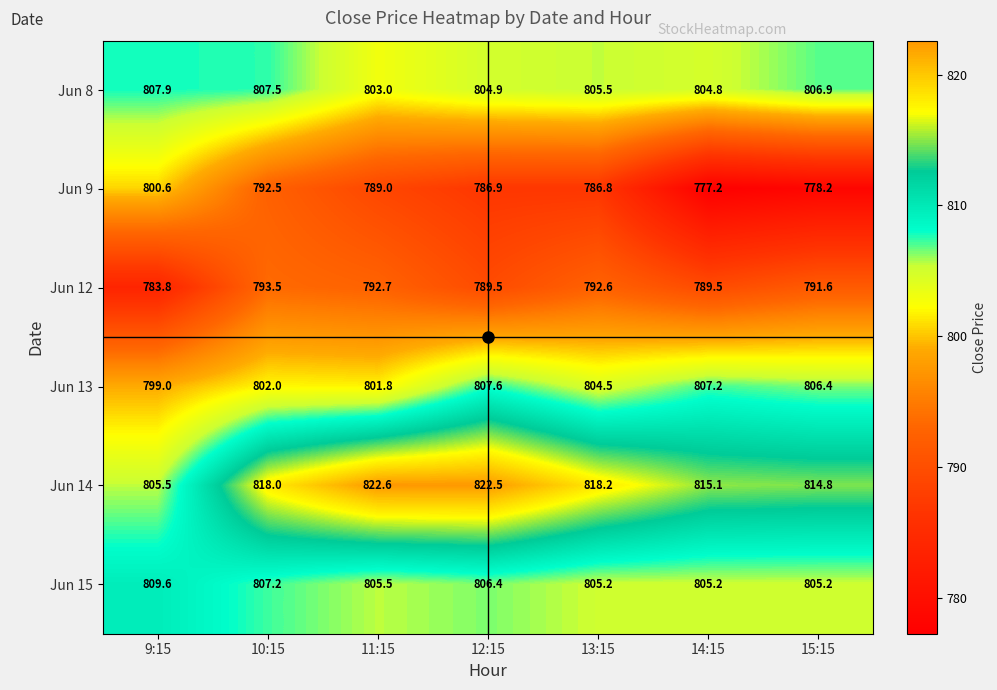

What is the lowest value of the Jun 15 series?

805.2